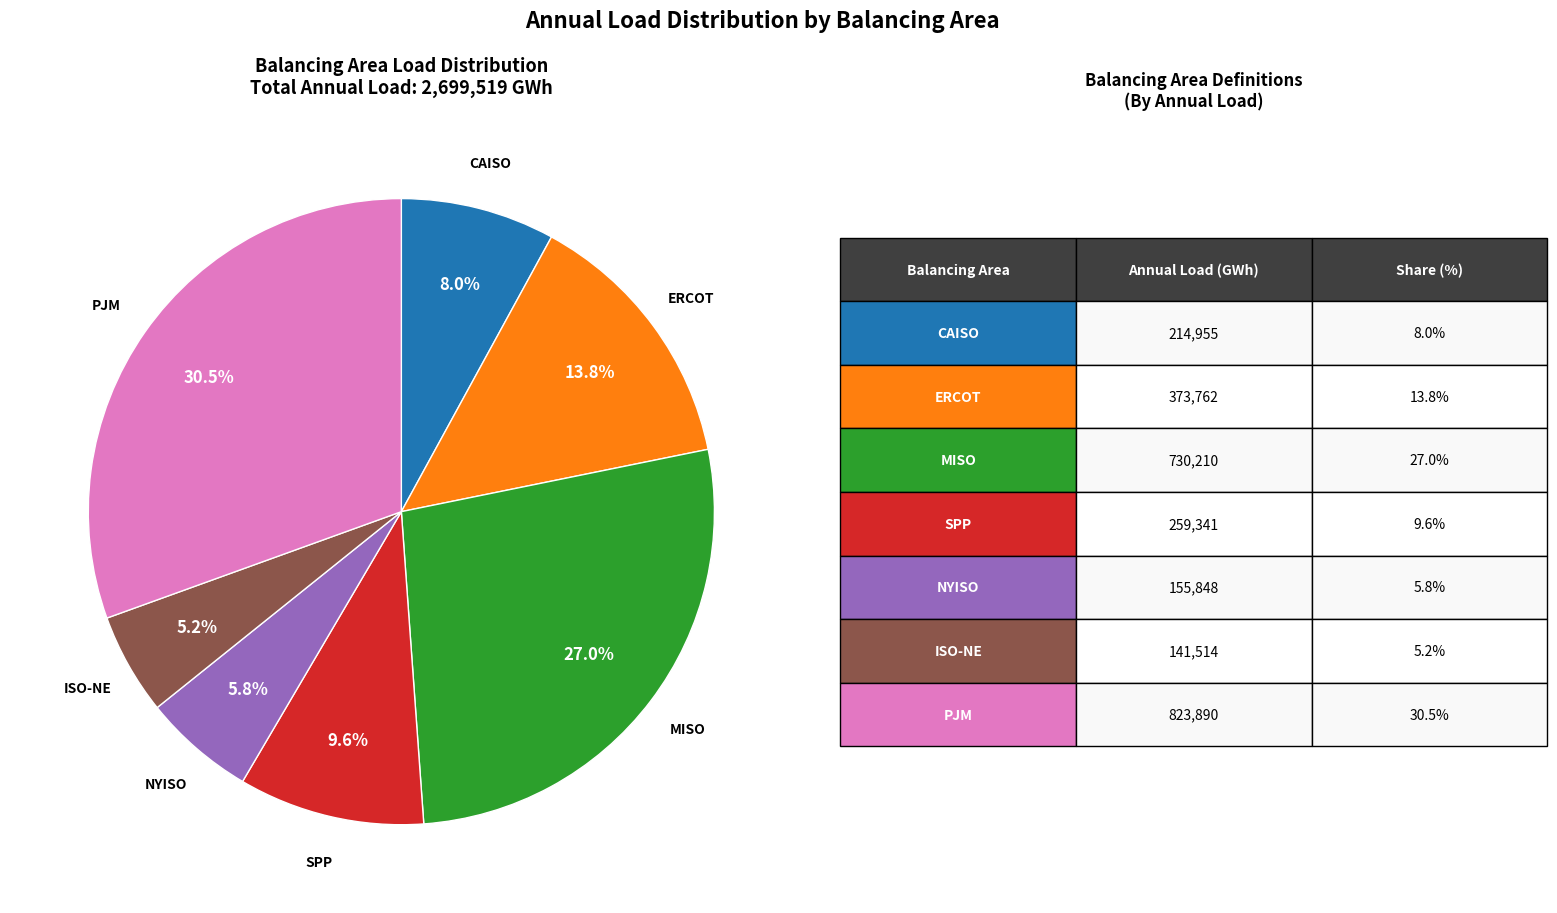

Is there any slice that represents more than half of the pie?

No